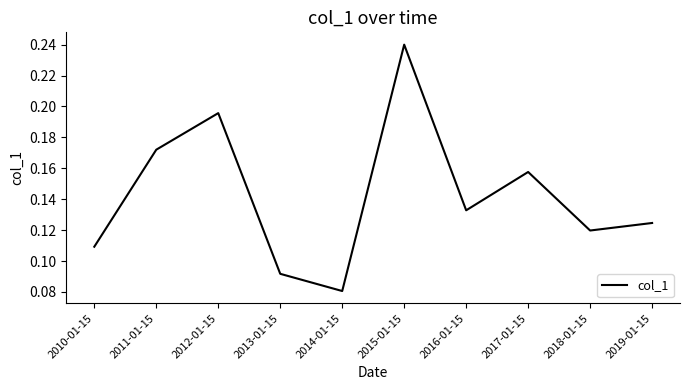

Is it true that the value at 2011-01-15 is 0.1?

False